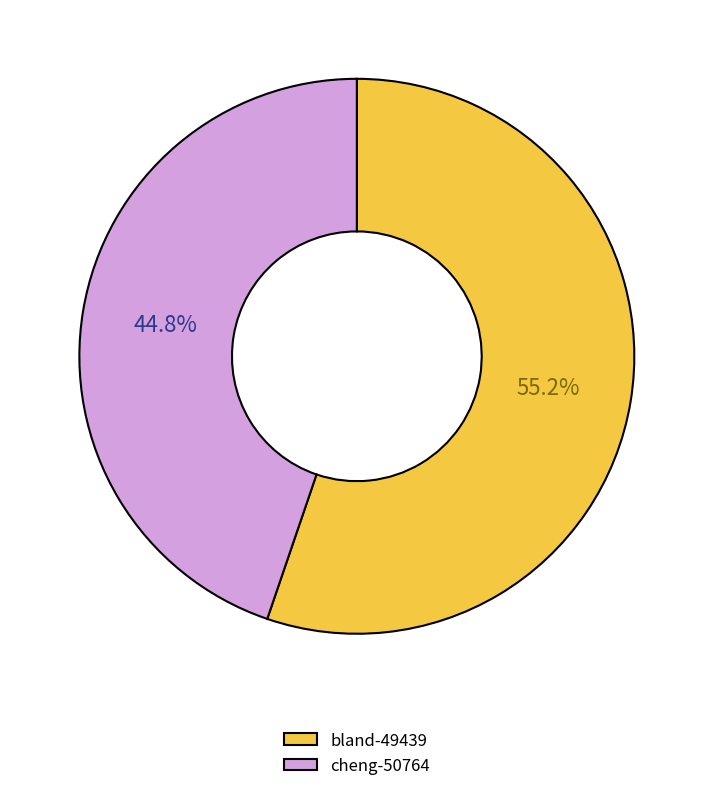

Approximately how many times larger is the value at bland-49439 compared to cheng-50764?

1.2